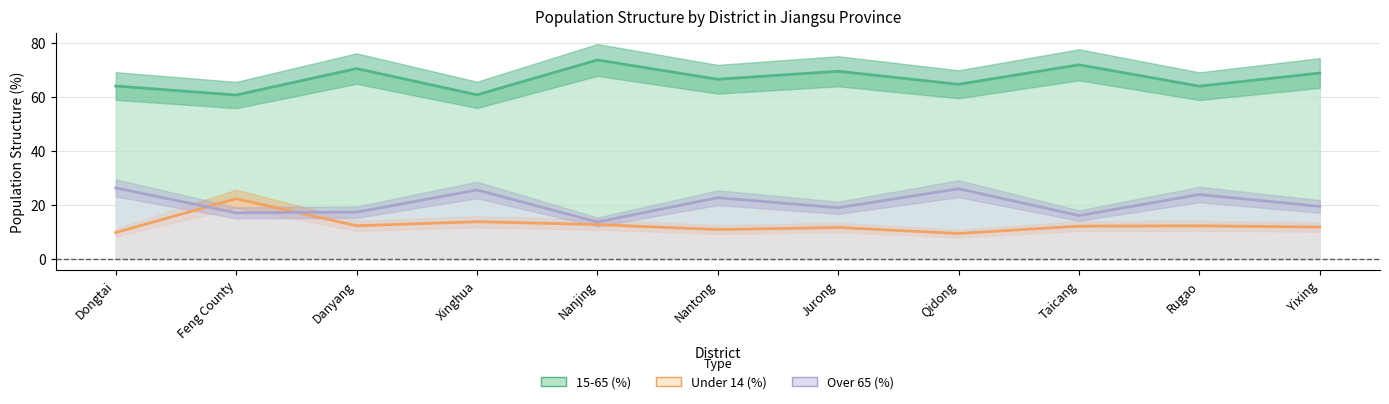

What is the total value across all series at Dongtai?

100.0